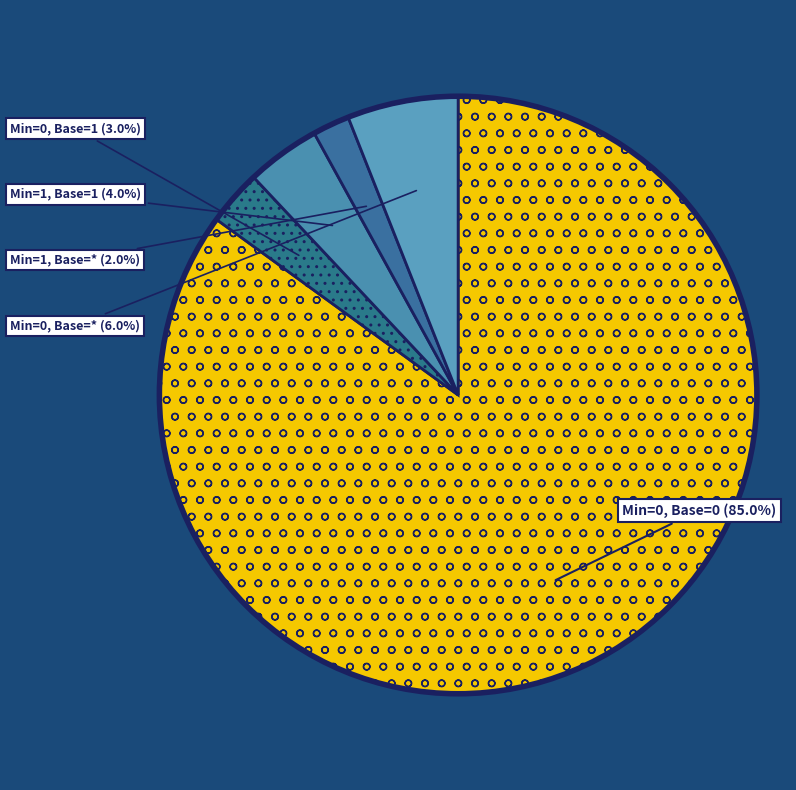

What is the largest slice in the pie chart?

Min=0 Base=0